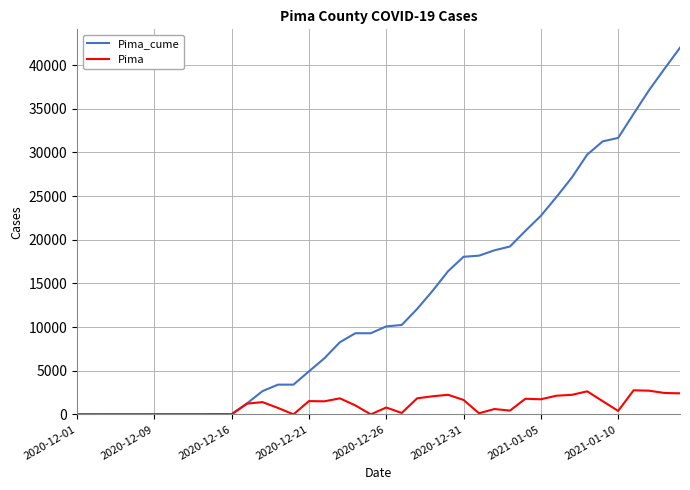

Rank the series by their maximum value, from highest to lowest.

Pima_cume, Pima